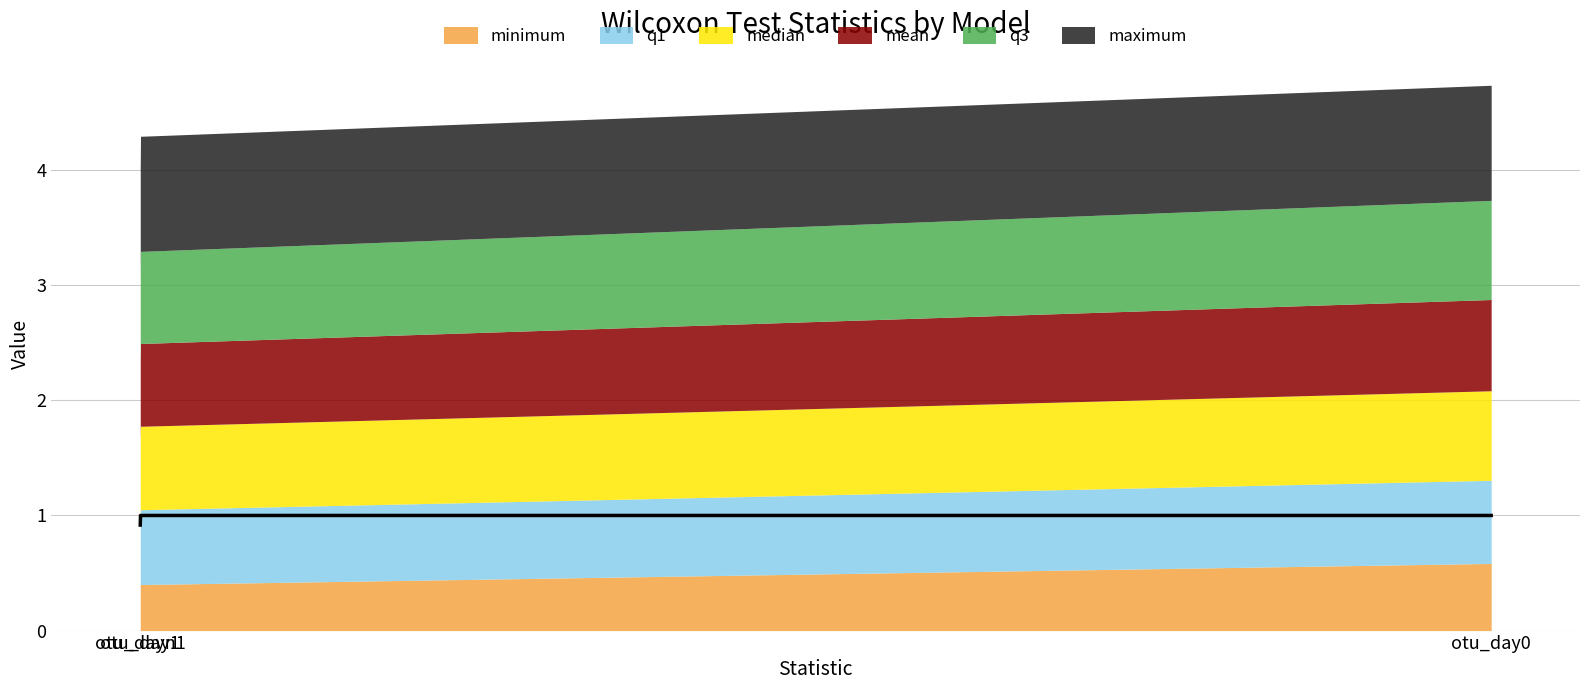

What is the label of the 2nd point from the right?

otu_dayn1